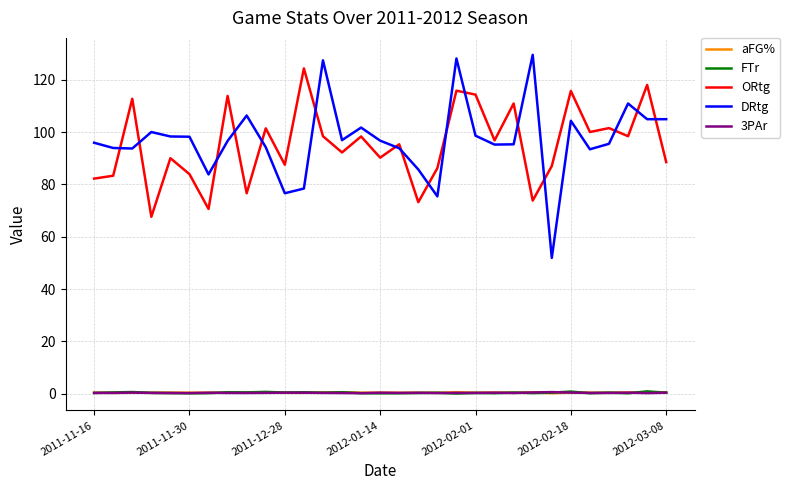

What is the maximum value shown in the chart?

129.5